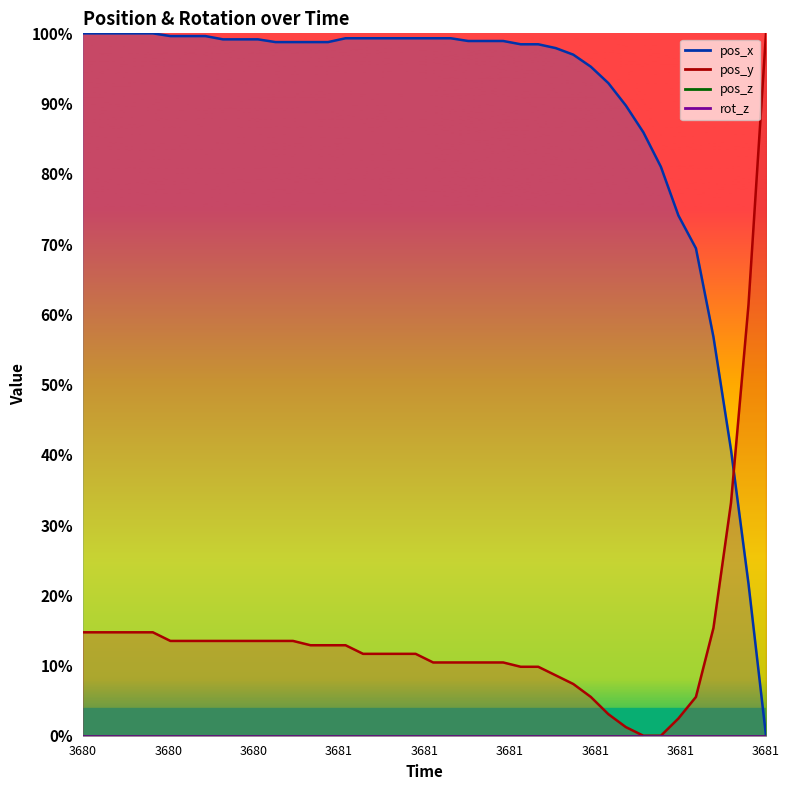

Is the value of pos_x at 3681 greater than the value of pos_y at 25?

Yes